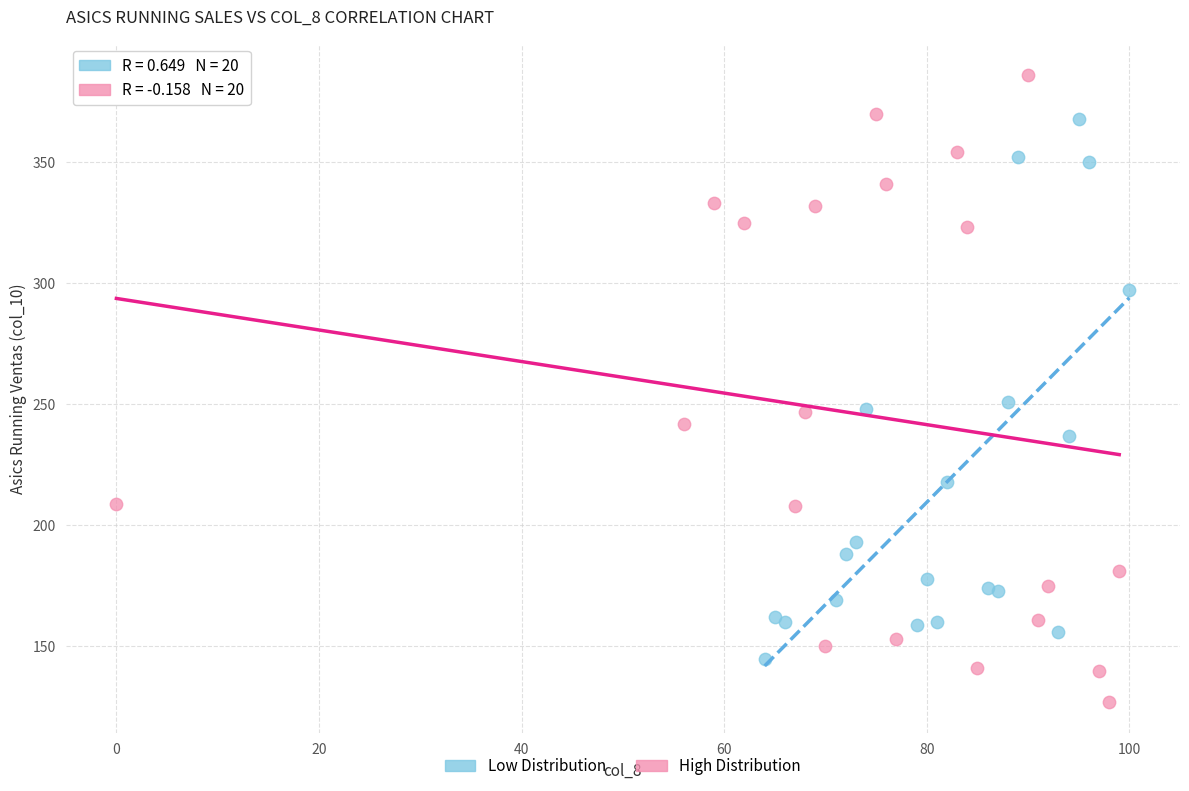

Which series contains the lowest Y value?

High Distribution